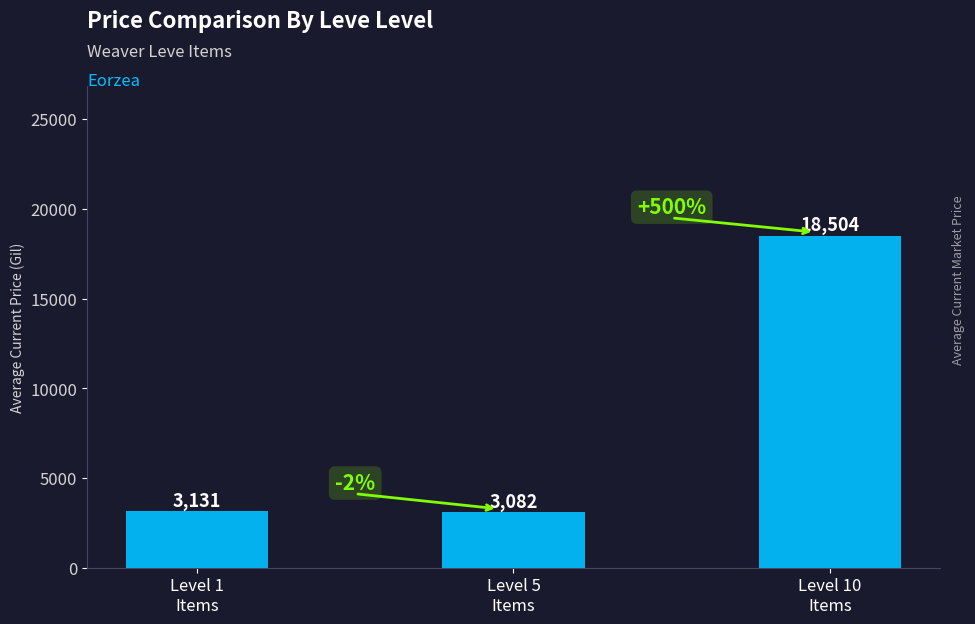

What is the label of the 2nd bar from the right?

Level 5
Items